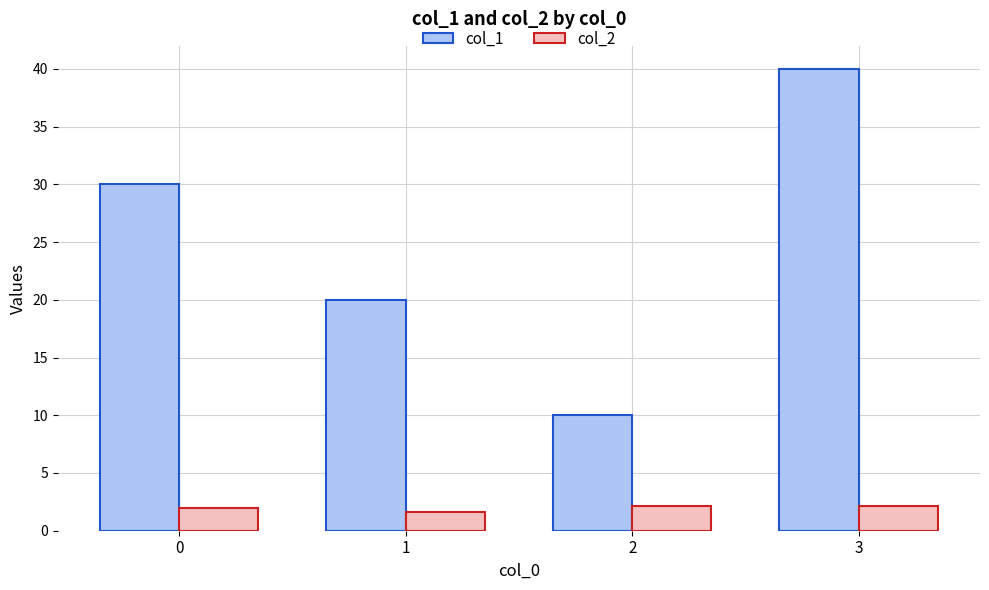

Is the value of col_1 at 3 greater than the value of col_2 at 3?

Yes